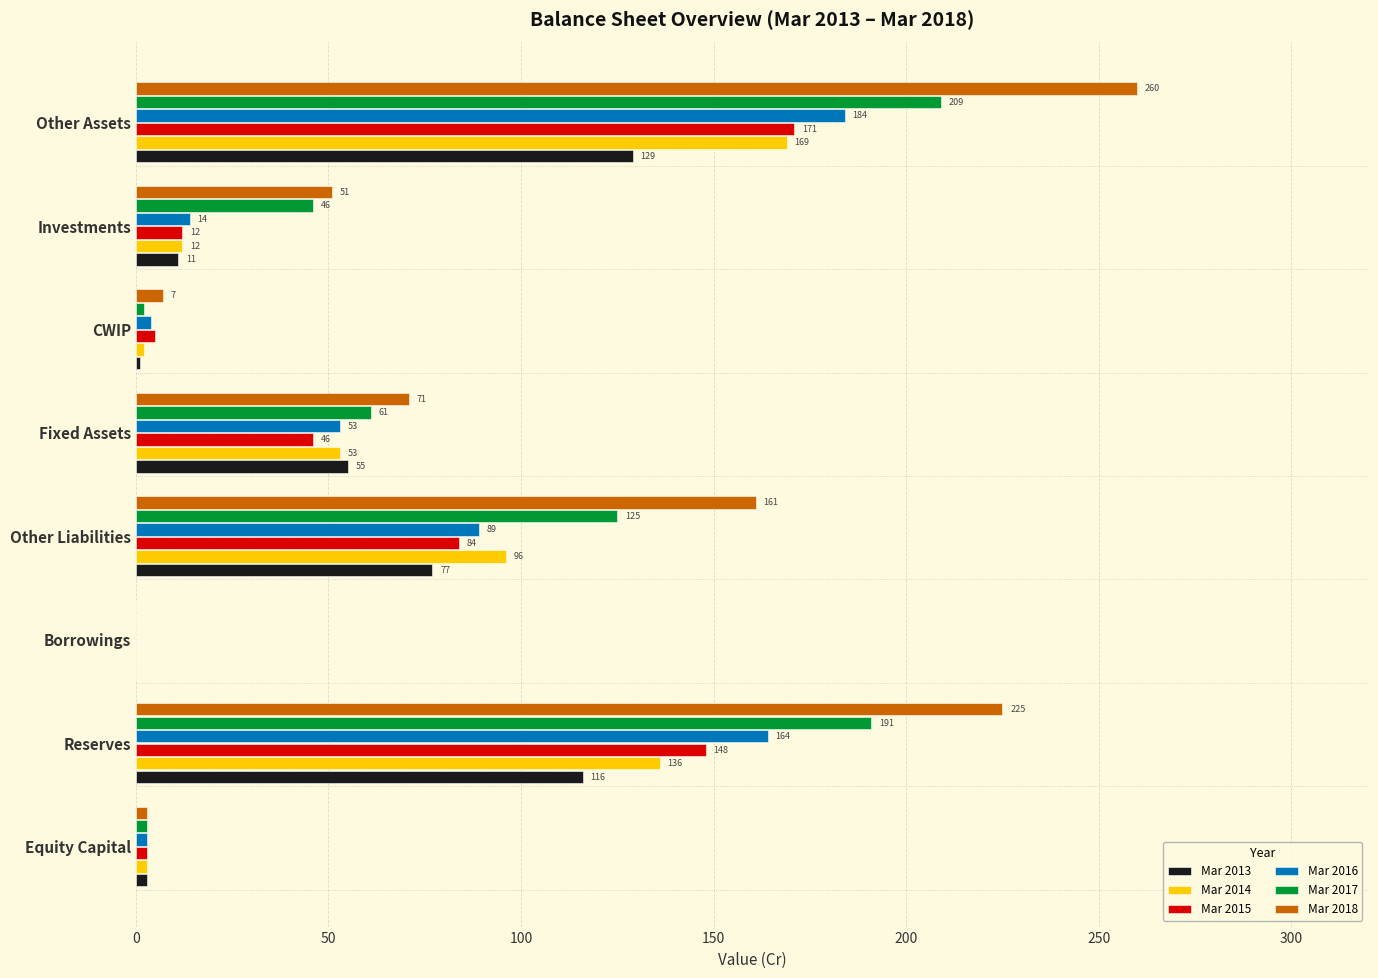

What is the maximum value for Mar 2018?

260